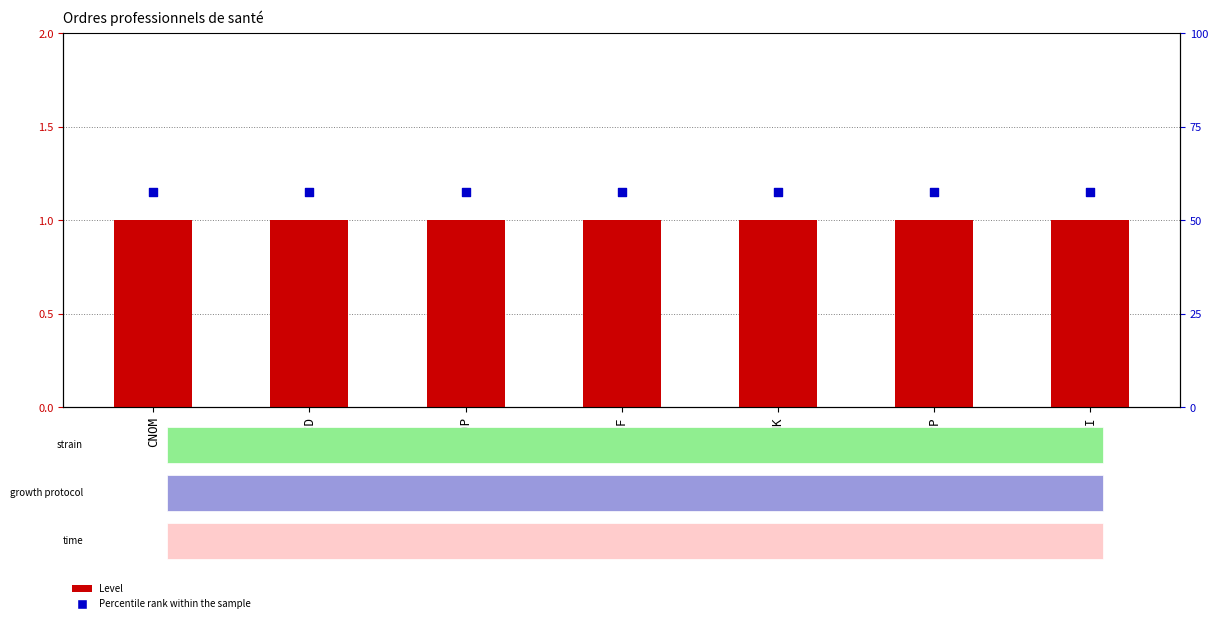

At how many categories does at least one series exceed 1?

7